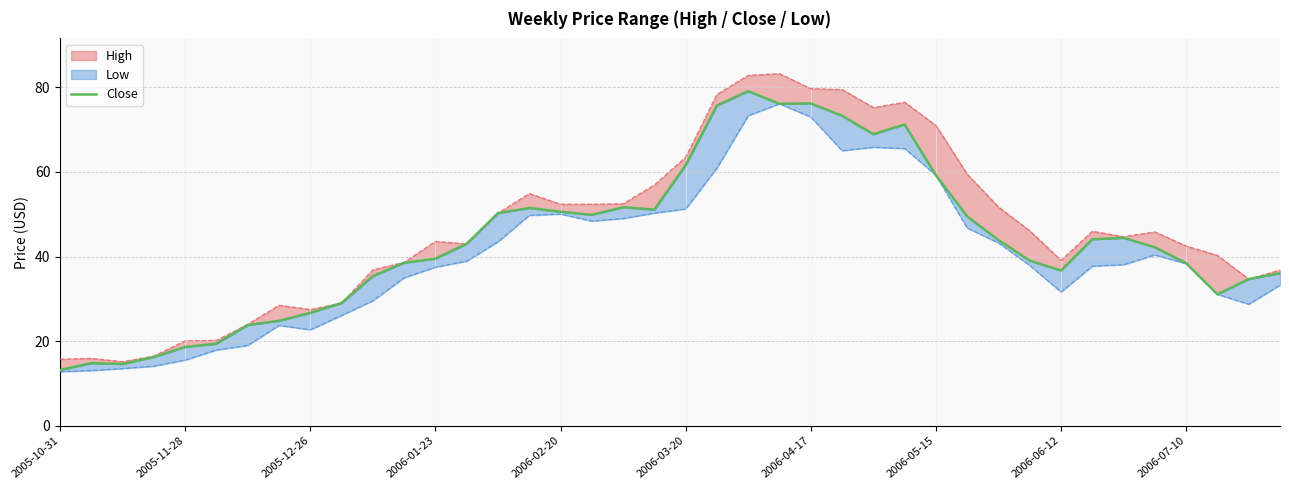

What position from the right is 30?

10